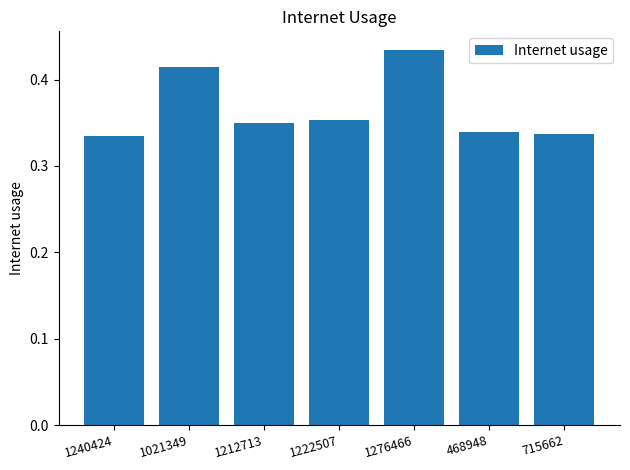

The chart shows a value of 0.6 at 1240424. True or false?

False